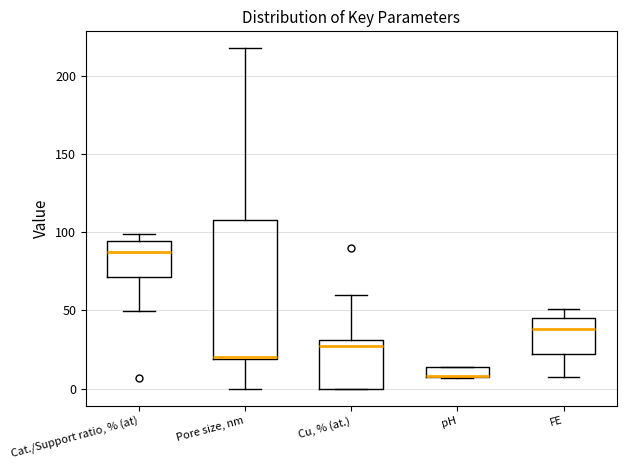

Where does the upper whisker of the box for Pore size, nm end on the y-axis? The values are not printed on the chart, so give them approximately, as read against the axis.

220